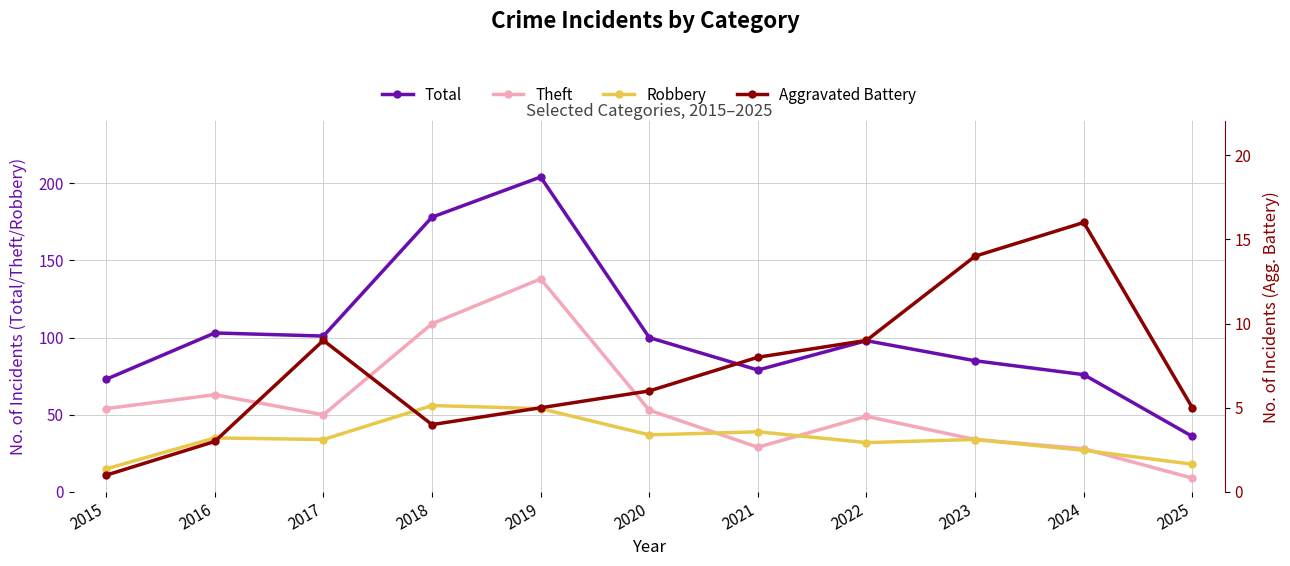

List the series in order of their overall mean, lowest first.

Aggravated Battery, Robbery, Theft, Total